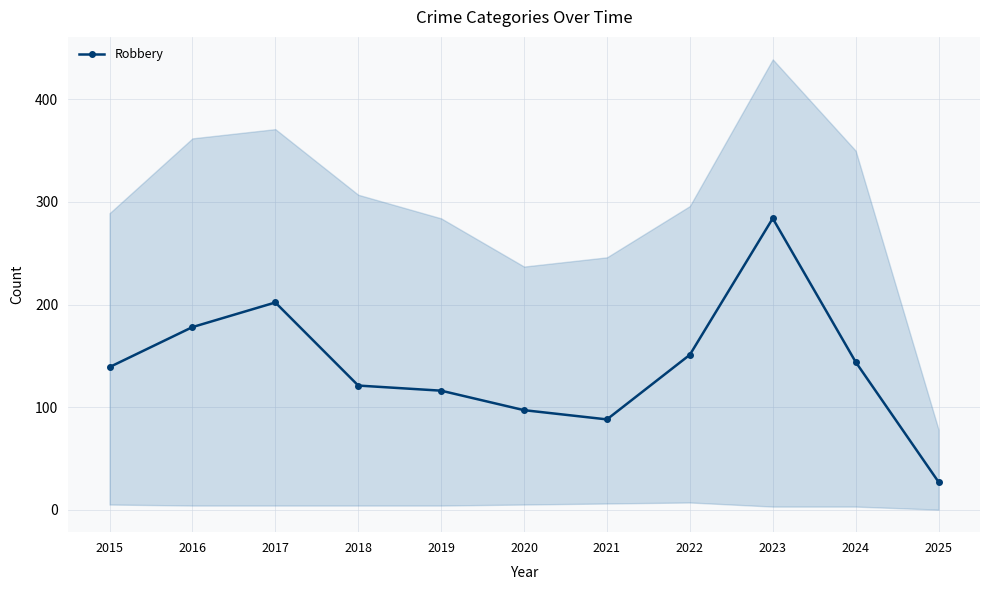

True or false: the data shows 24 at 2021.

False